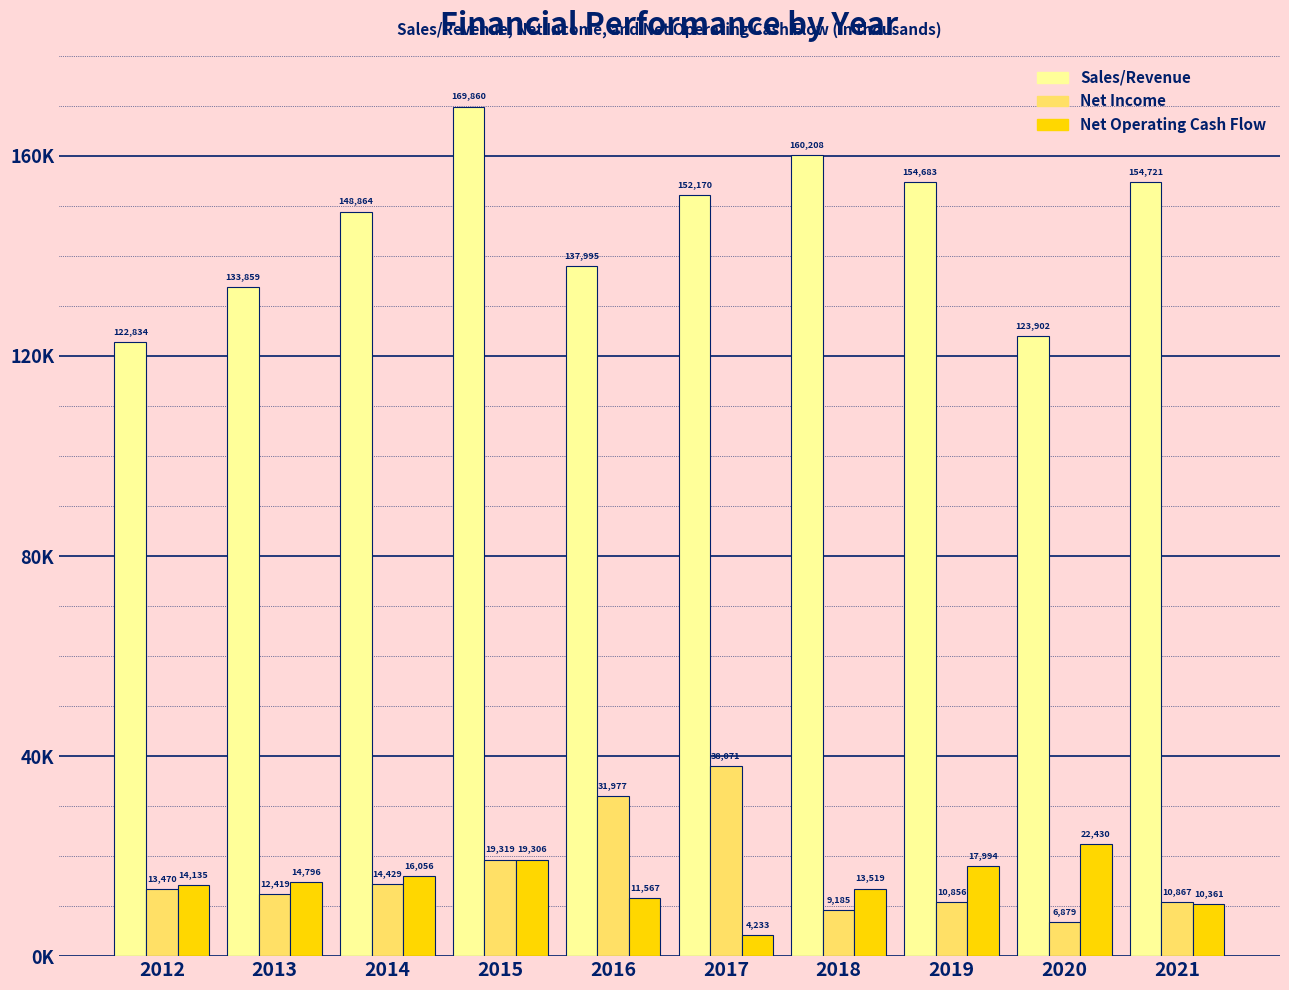

What is the value of the Net Operating Cash Flow bar at the 10th from the left?

10361